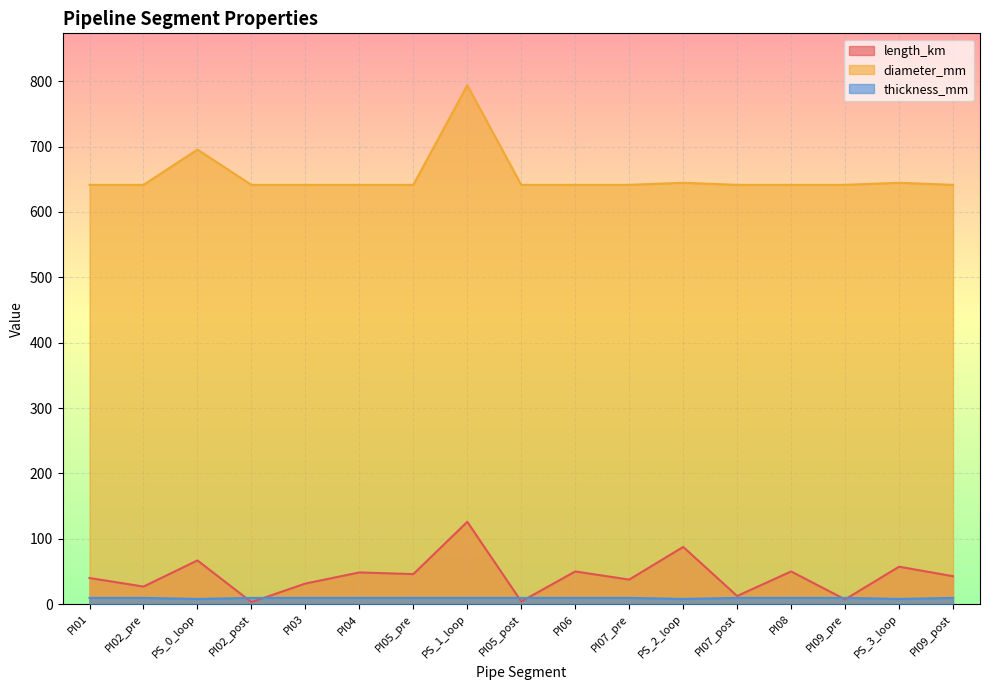

What value does the diameter_mm series have at PS_1_loop?

793.8